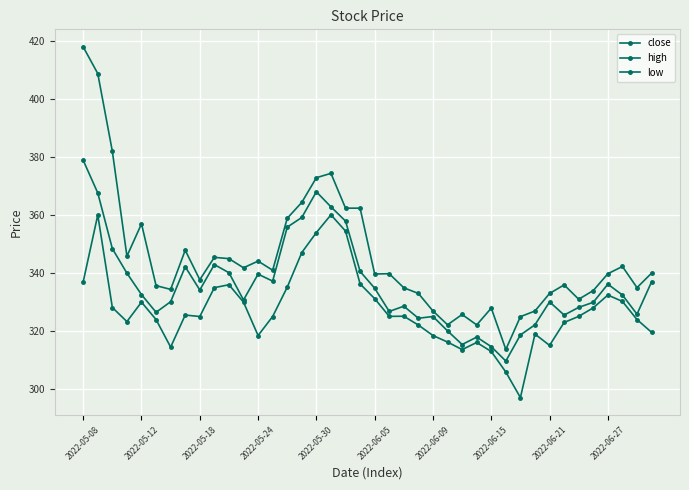

How many lines are shown in the chart?

3